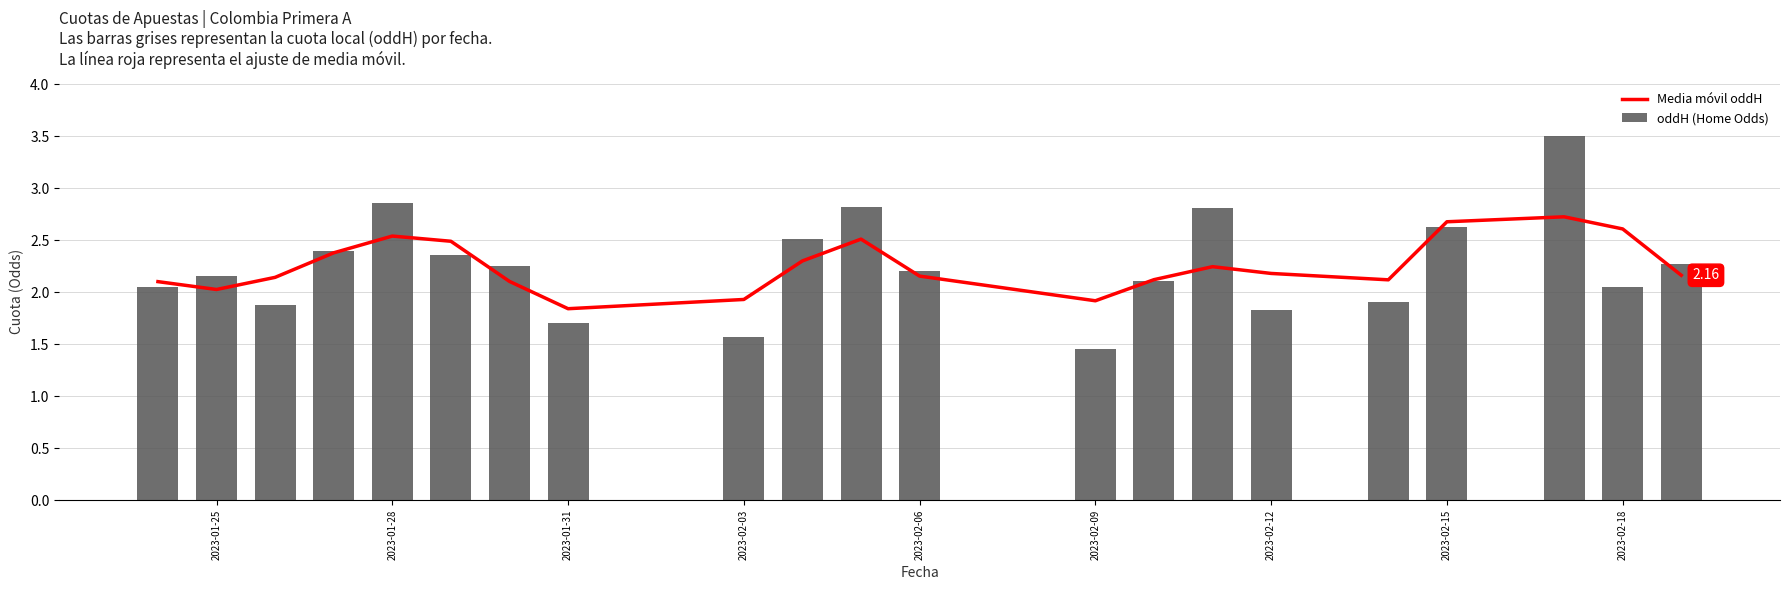

What is the sum of all oddH (Home Odds) values?

47.3